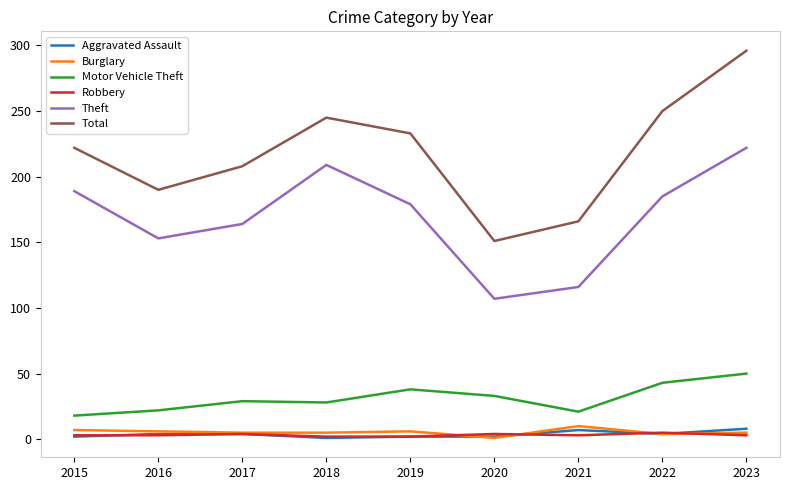

At which category is the sum across all series the highest?

2023